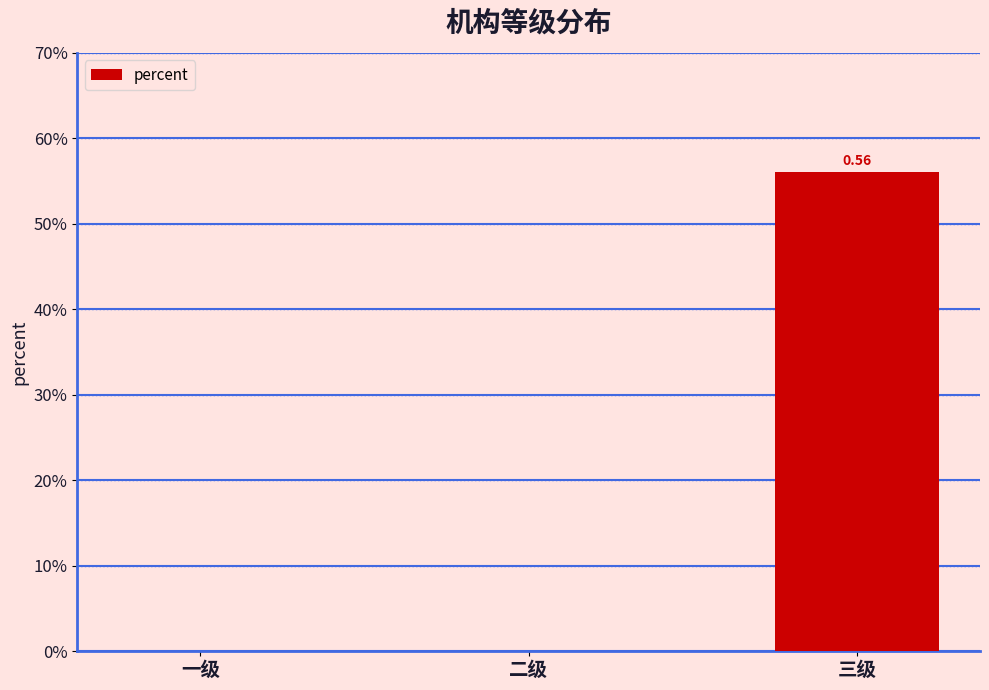

List the labels in order of value, smallest first.

一级, 二级, 三级